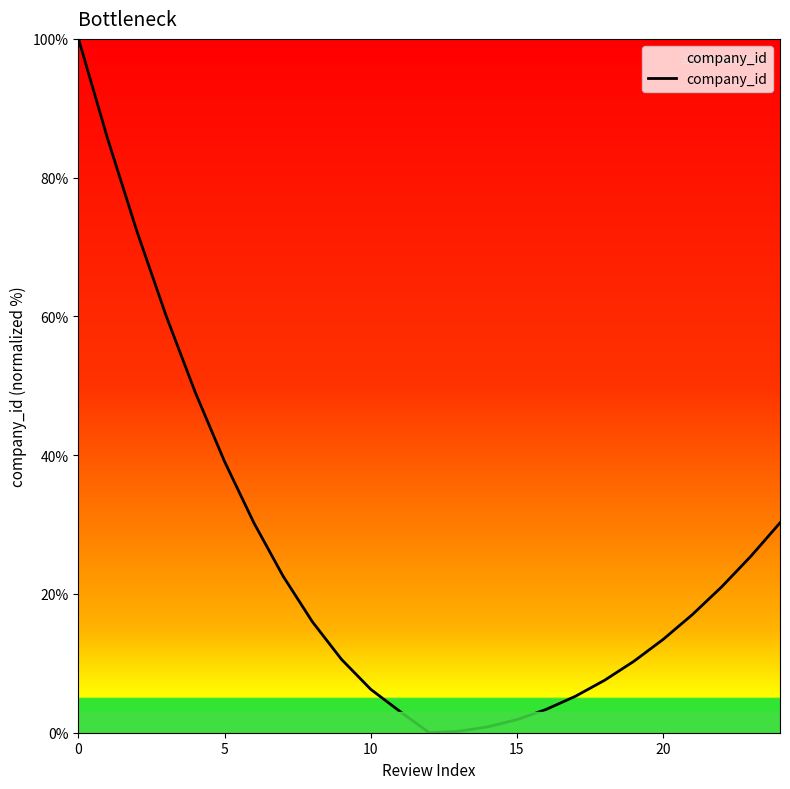

Does the chart have visible grid lines?

No